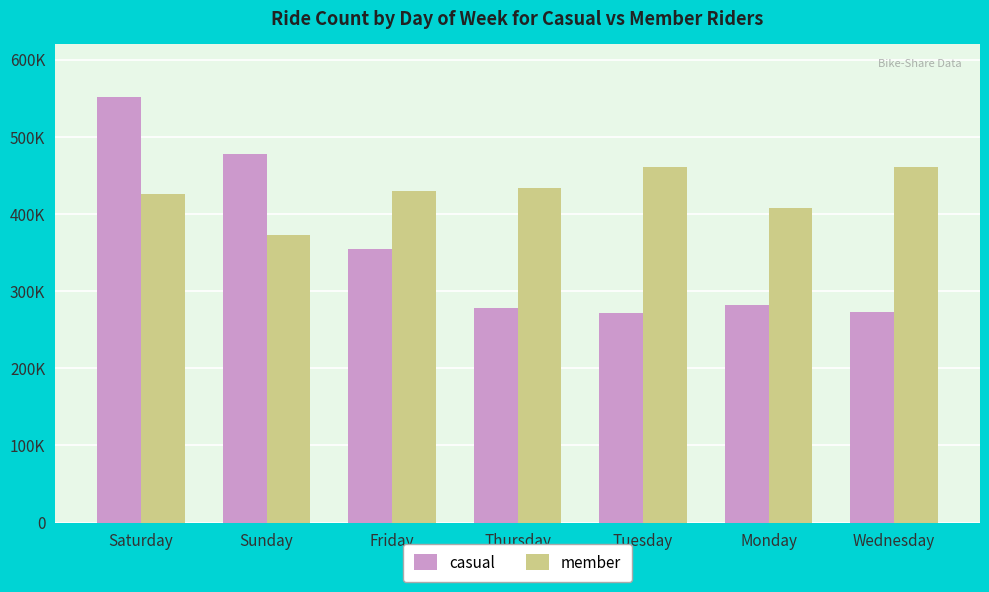

Reading left to right, list all the values displayed in this chart.

casual: Saturday=551487	Sunday=477822	Friday=354586	Thursday=278198	Tuesday=272208	Monday=282185	Wednesday=272861
member: Saturday=425470	Sunday=372540	Friday=429349	Thursday=433105	Tuesday=460832	Monday=407628	Wednesday=460825